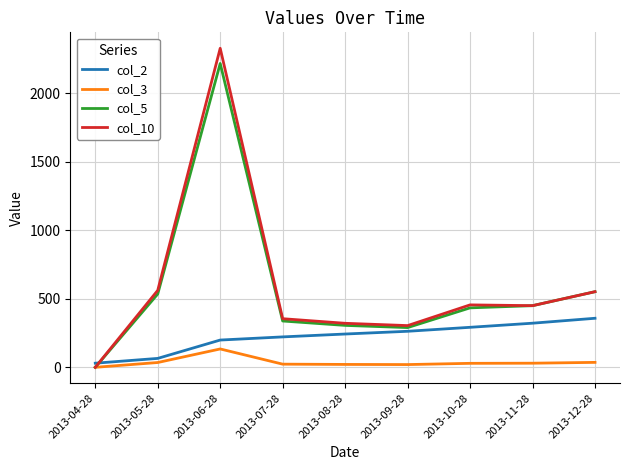

What is the sum of all col_3 values?

328.0